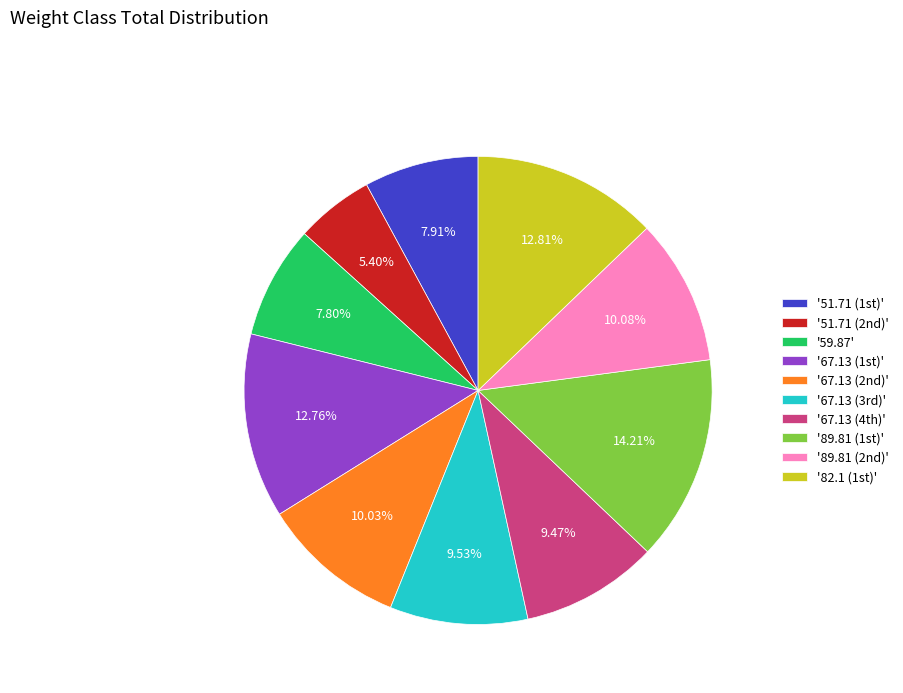

Is there a majority slice in this chart?

No